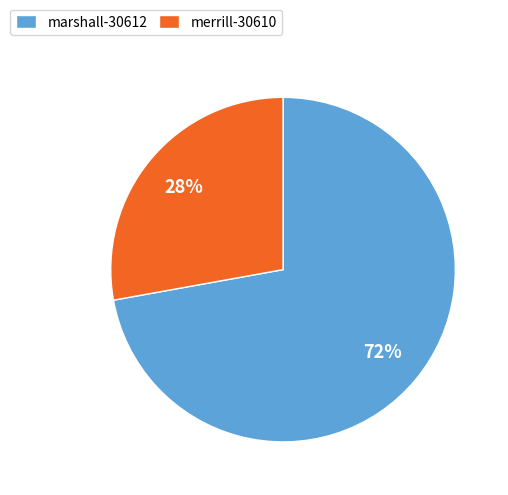

Combined, do merrill-30610 and marshall-30612 account for over 50%?

Yes